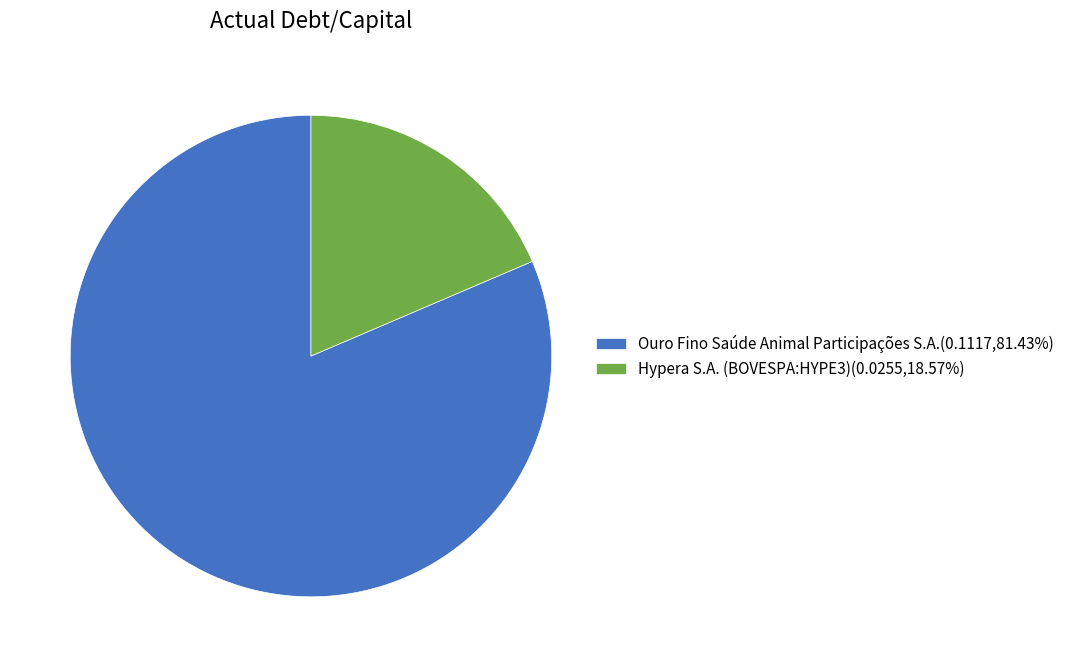

Is there a majority slice in this chart?

Yes